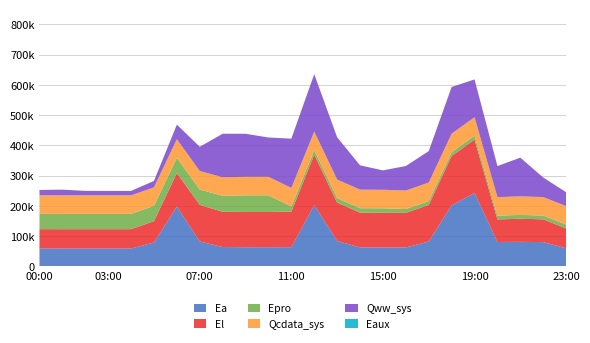

Reading right to left, list all the values displayed in this chart.

Ea: 59381.8	79956.0	80685.9	80347.1	242135.1	201546.8	81903.5	62153.1	62246.5	62399.8	83662.7	202352.9	63070.4	62941.0	62972.2	63503.1	82065.6	197568.9	78542.3	58725.1	58725.1	58725.1	58725.1	58840.7
El: 65797.4	75091.9	76579.4	74400.7	176976.2	163096.9	120993.2	114476.5	114593.1	114770.9	126872.1	166762.9	117553.1	116637.9	116605.5	116616.5	120964.8	110755.0	70579.7	63891.4	63891.4	63891.4	63891.4	63930.4
Epro: 12647.9	12647.9	12647.9	12647.9	12647.9	12647.9	12647.9	12647.9	14882.4	14882.4	14882.4	14882.4	17116.9	55103.5	55103.5	52869.0	50634.5	50634.5	50634.5	50634.5	50634.5	50634.5	50634.5	50634.5
Qcdata_sys: 61261.0	61258.2	61258.2	61263.2	61258.2	61263.8	61271.2	61269.5	61275.1	61277.4	61275.1	61275.1	61272.3	61269.5	61269.5	61258.7	61258.2	61252.5	61255.3	61258.2	61258.2	61260.4	61258.2	61263.8
Qww_sys: 45864.7	64550.2	128014.7	102694.8	124881.5	154420.5	104049.7	80984.3	64101.1	80474.7	139788.6	190106.8	163050.3	129945.0	142238.1	144030.5	80261.8	48243.7	21223.2	14656.7	14631.4	14909.8	18874.6	17743.5
Eaux: 27.1	40.4	73.8	61.6	82.2	102.7	69.9	54.0	42.3	53.8	87.0	116.9	103.2	85.2	93.9	94.8	53.7	31.8	12.2	2.8	2.8	6.1	10.3	9.3